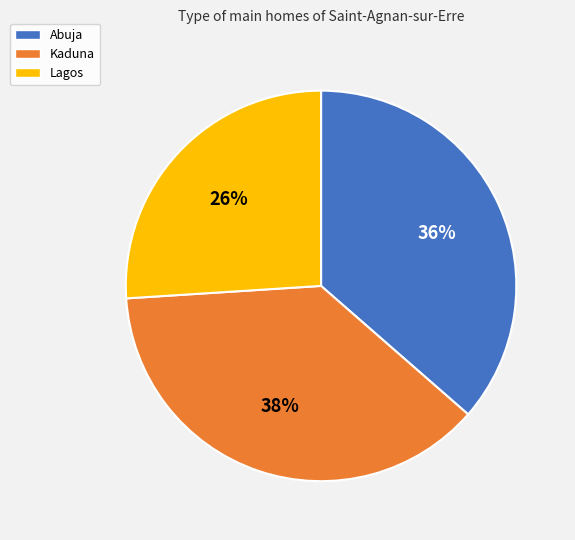

Rank the categories by value from lowest to highest.

Lagos, Abuja, Kaduna